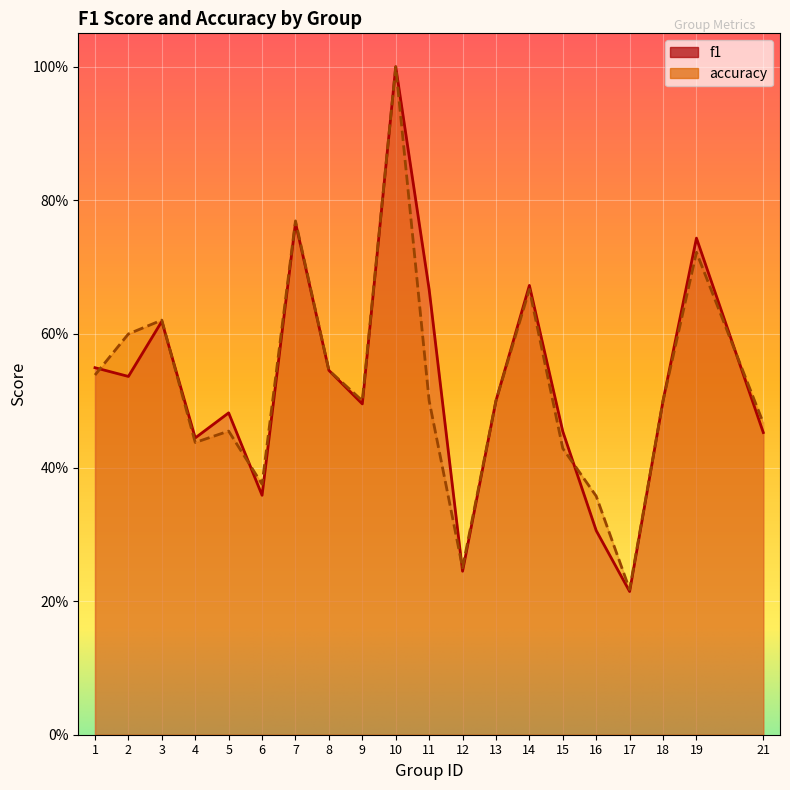

Count the number of categories in the chart.

20